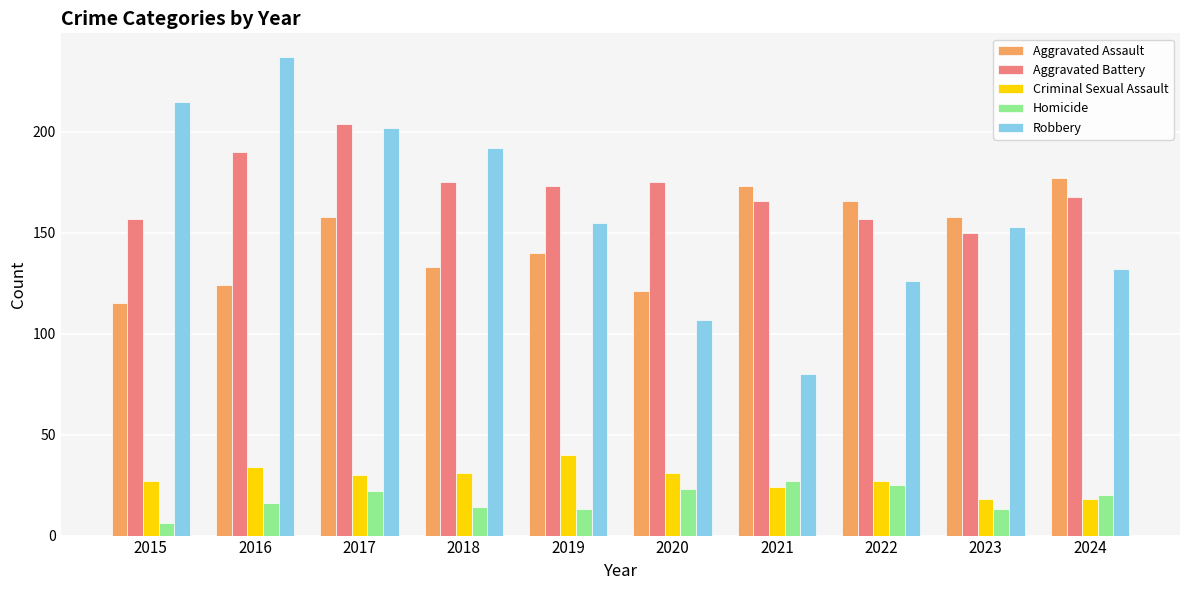

How many values in the Homicide series are below 20?

5